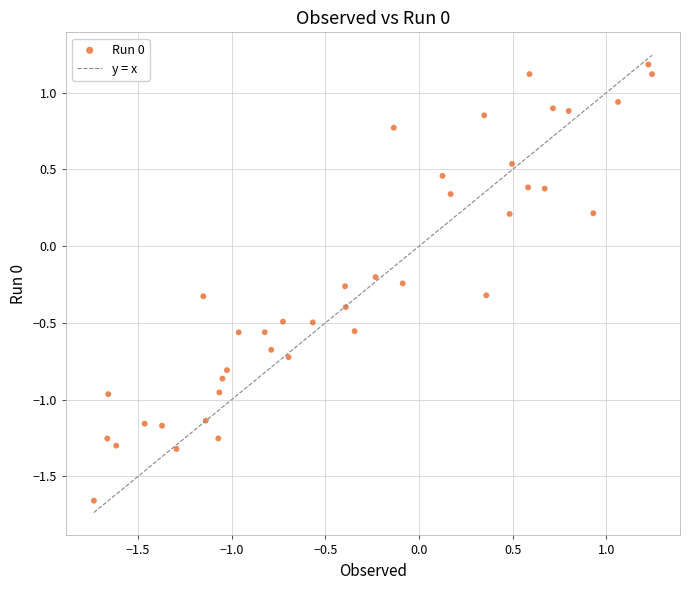

What is the range of X values (max minus min)?

3.0